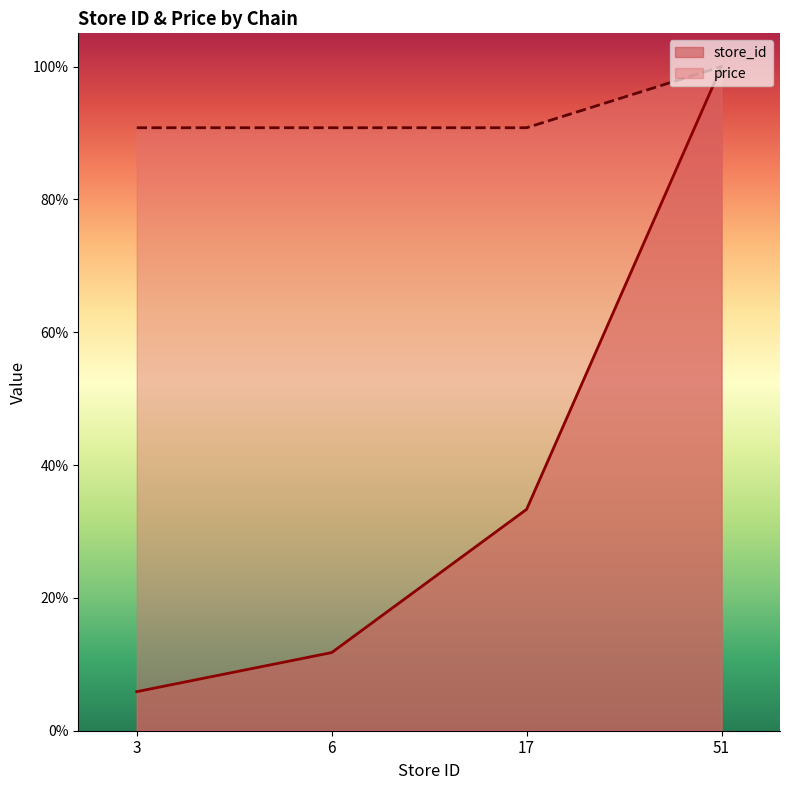

What is the value of the price point at the 3rd from the left?

90.8